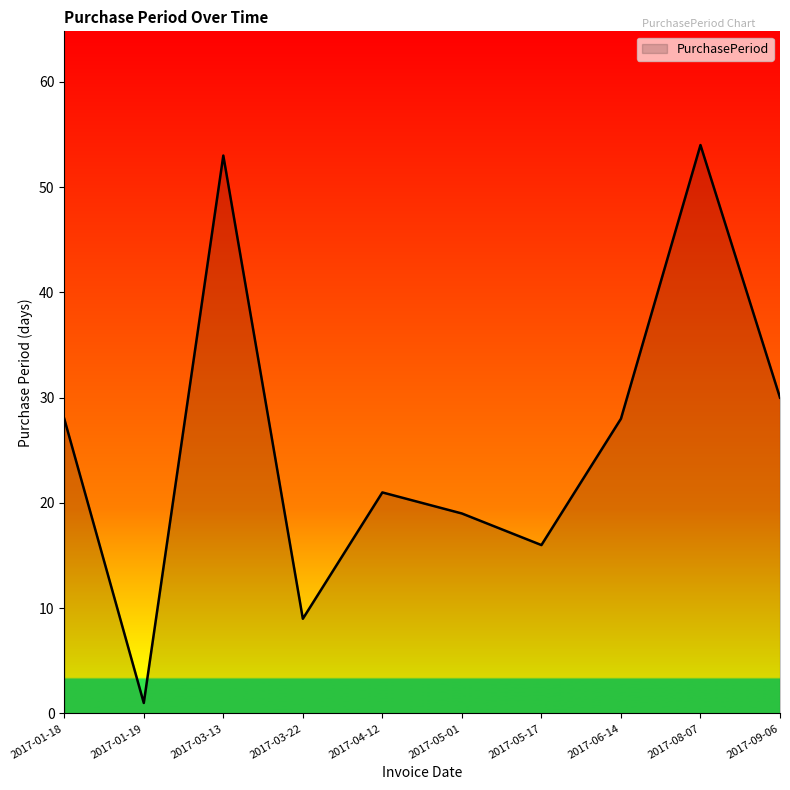

The value at 2017-08-07 is 54. True or false?

True